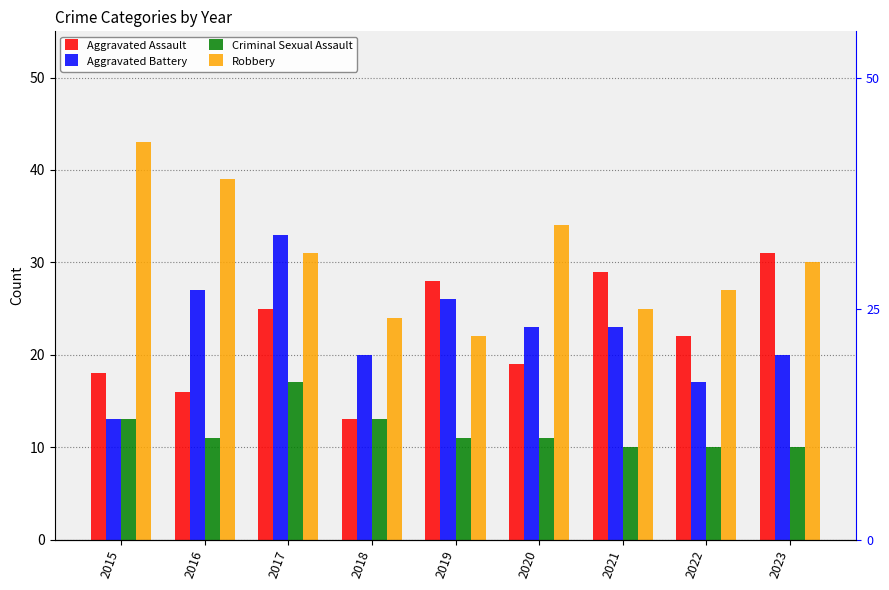

What is the value of the Robbery bar at the 4th from the left?

24